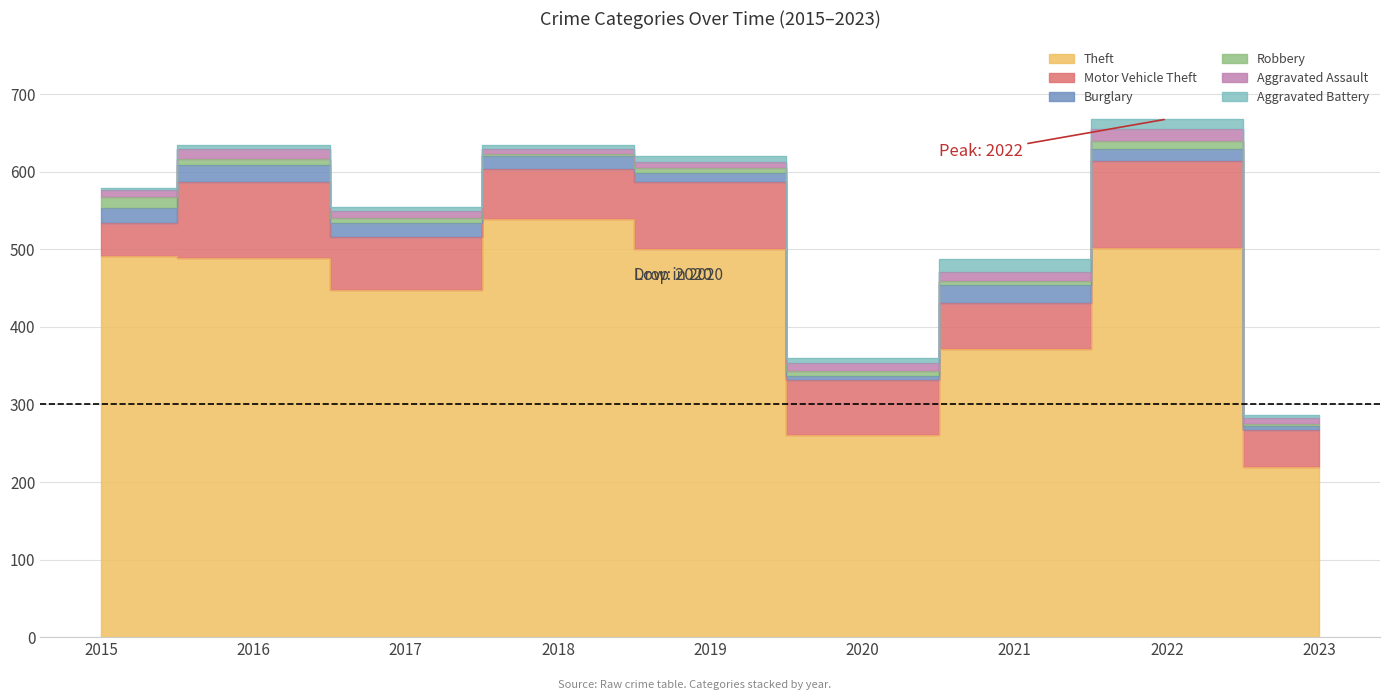

Reading right to left, list all the values displayed in this chart.

Theft: 2023=219	2022=502	2021=371	2020=261	2019=500	2018=539	2017=447	2016=489	2015=491
Motor Vehicle Theft: 2023=48	2022=112	2021=60	2020=71	2019=87	2018=65	2017=69	2016=98	2015=43
Burglary: 2023=5	2022=16	2021=23	2020=5	2019=12	2018=16	2017=18	2016=22	2015=19
Robbery: 2023=3	2022=10	2021=5	2020=6	2019=6	2018=3	2017=6	2016=8	2015=15
Aggravated Assault: 2023=8	2022=15	2021=12	2020=11	2019=7	2018=7	2017=10	2016=13	2015=8
Aggravated Battery: 2023=4	2022=13	2021=17	2020=6	2019=8	2018=4	2017=5	2016=5	2015=3